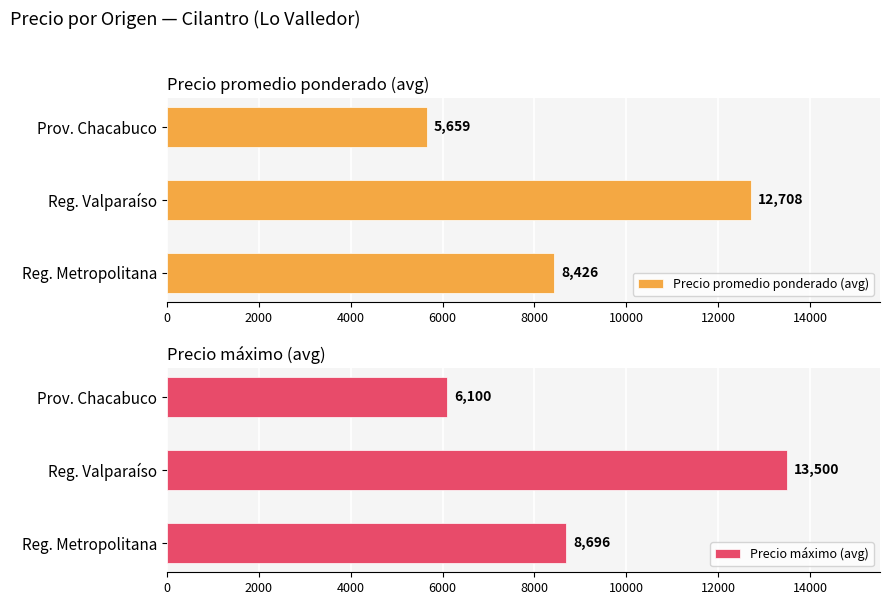

What is the minimum value for Precio promedio ponderado (avg)?

5659